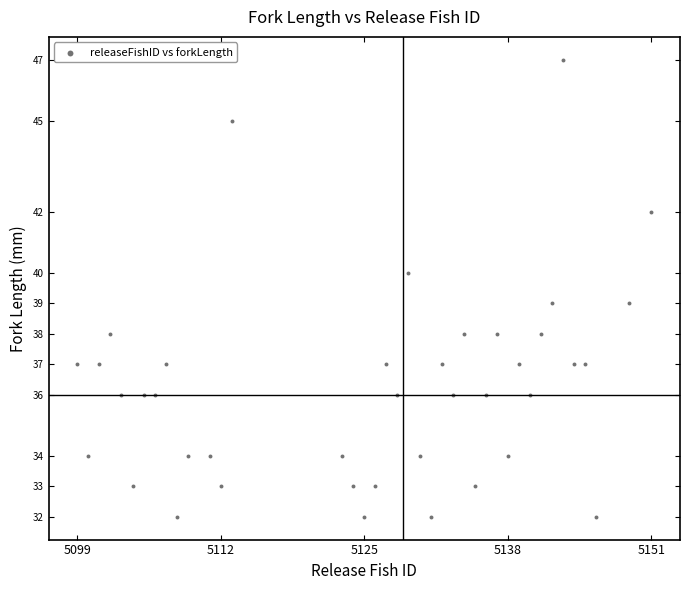

What is the range of Y values (max minus min)?

15